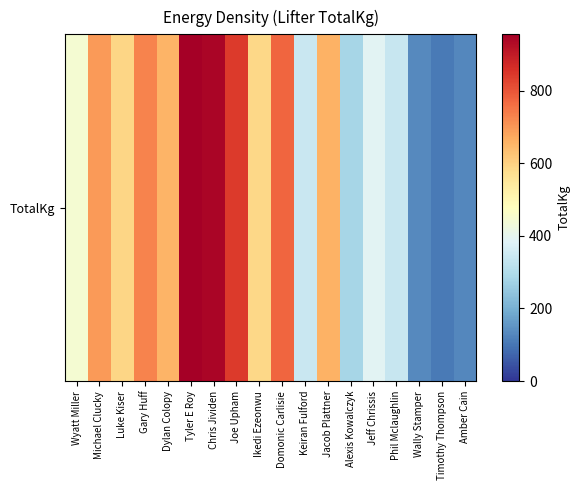

List the labels in order of value, largest first.

Tyler E Roy, Chris Jividen, Joe Upham, Domonic Carlisie, Gary Huff, Michael Clucky, Jacob Plattner, Dylan Colopy, Luke Kiser, Ikedi Ezeonwu, Wyatt Miller, Jeff Chrissis, Keiran Fulford, Phil Mclaughlin, Alexis Kowalczyk, Wally Stamper, Amber Cain, Timothy Thompson